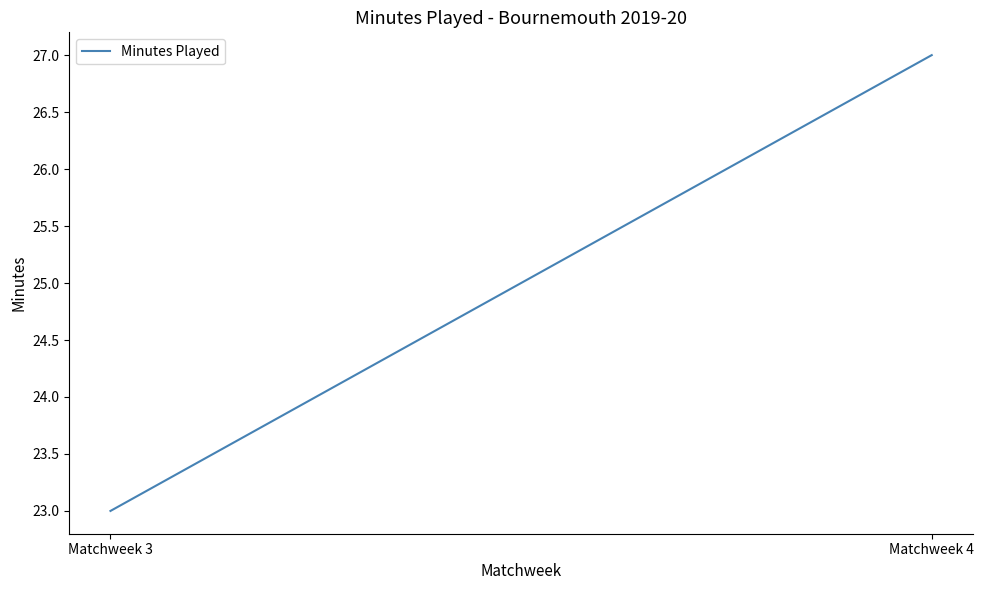

How many values are below 27?

1